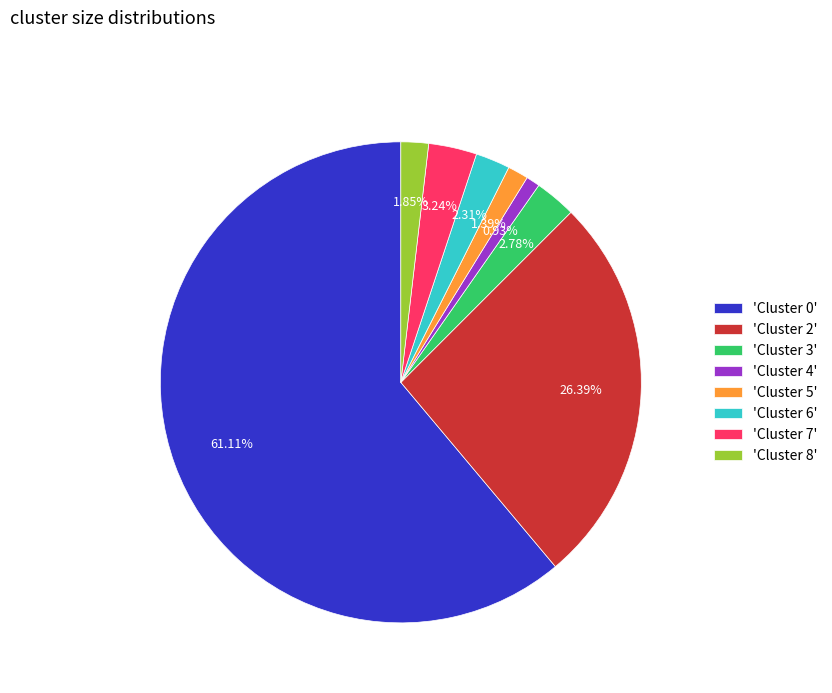

Between 'Cluster 6' and 'Cluster 4', which is larger?

'Cluster 6'